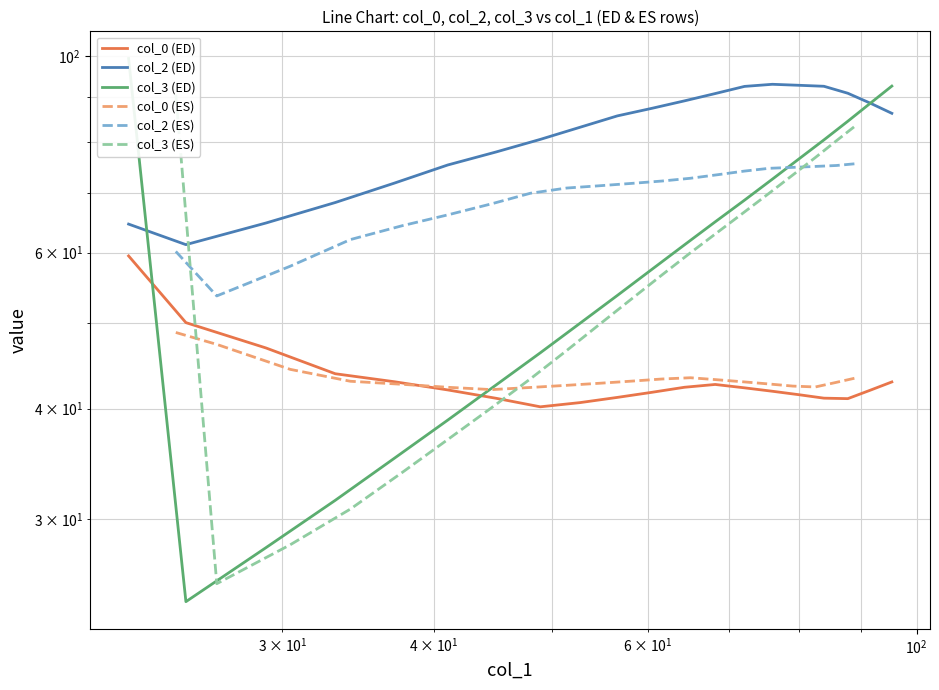

What is the value of the col_0 (ES) point at the 10th from the left?

42.7